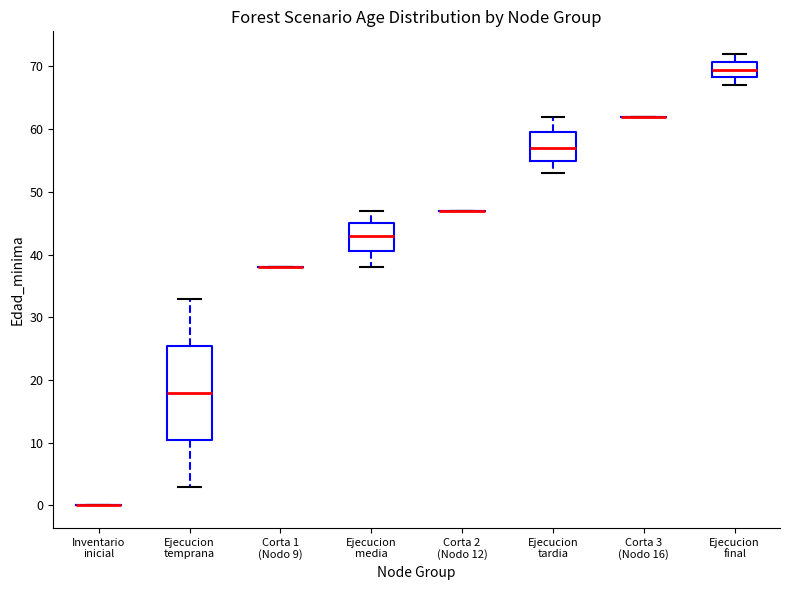

Comparing the boxes themselves (not the whiskers), which one is the tallest?

Ejecucion temprana